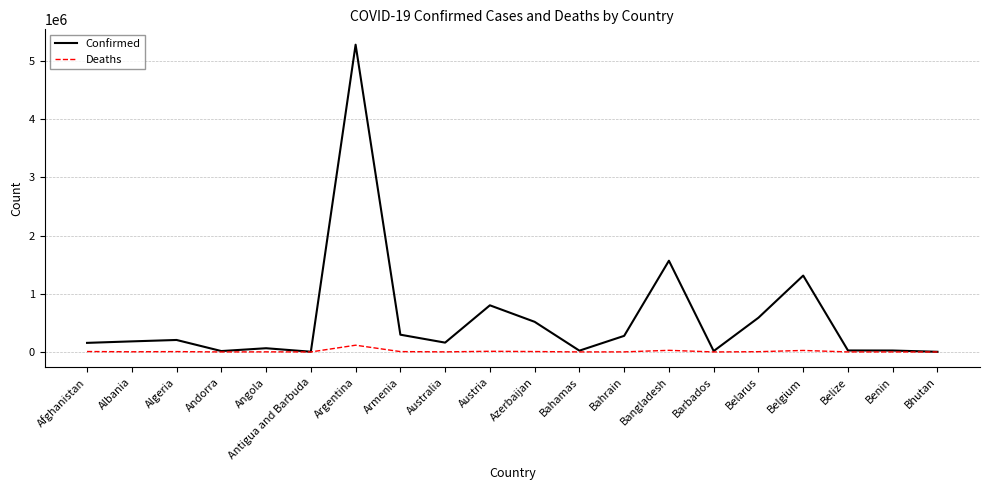

Is it true that Confirmed equals 15341 at Barbados?

True